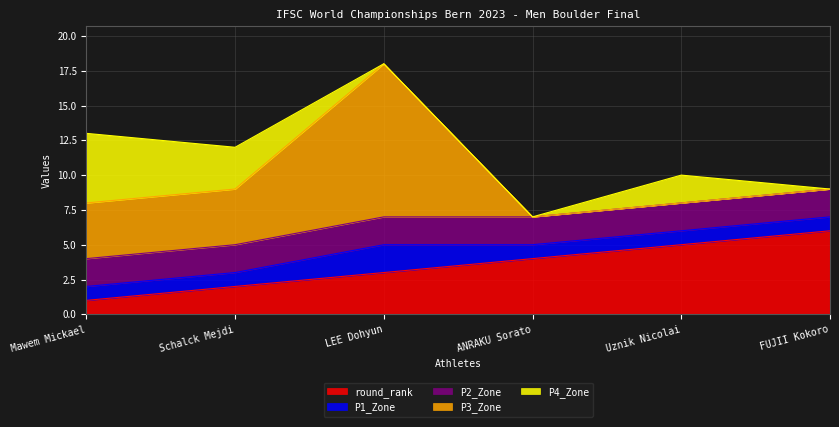

What is the average value of the P3_Zone series?

3